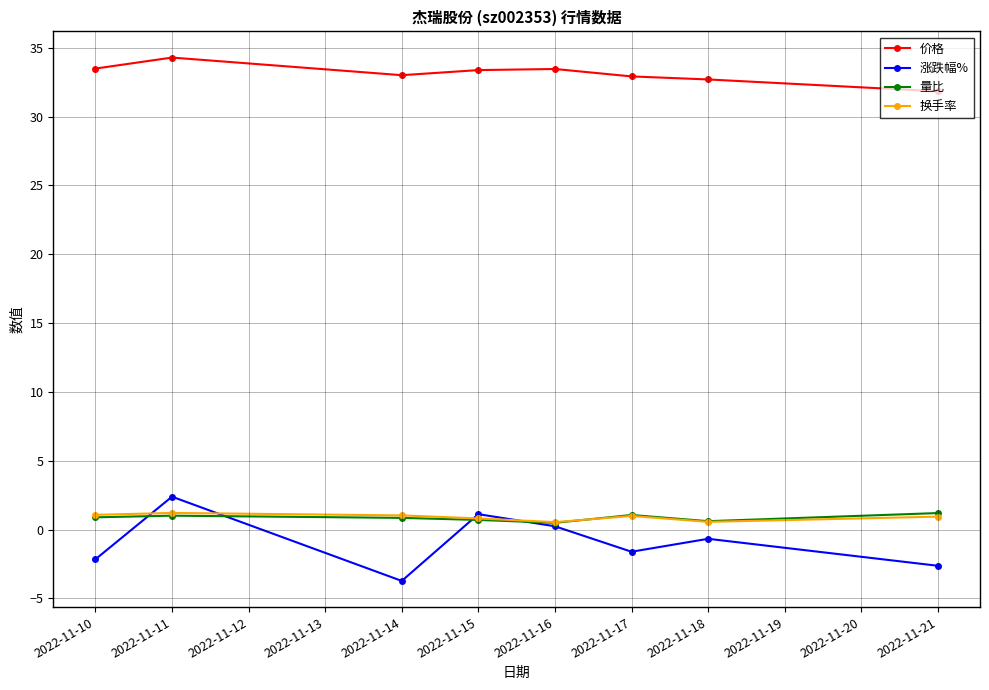

Is the value of 换手率 at 2022-11-14 greater than the value of 价格 at 2022-11-14?

No